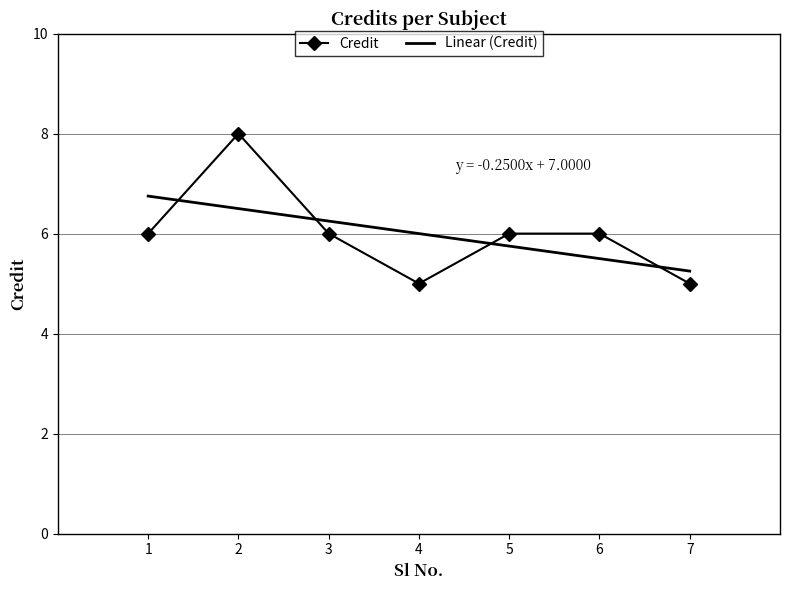

At 1, list the series in order from largest to smallest.

Linear (Credit), Credit